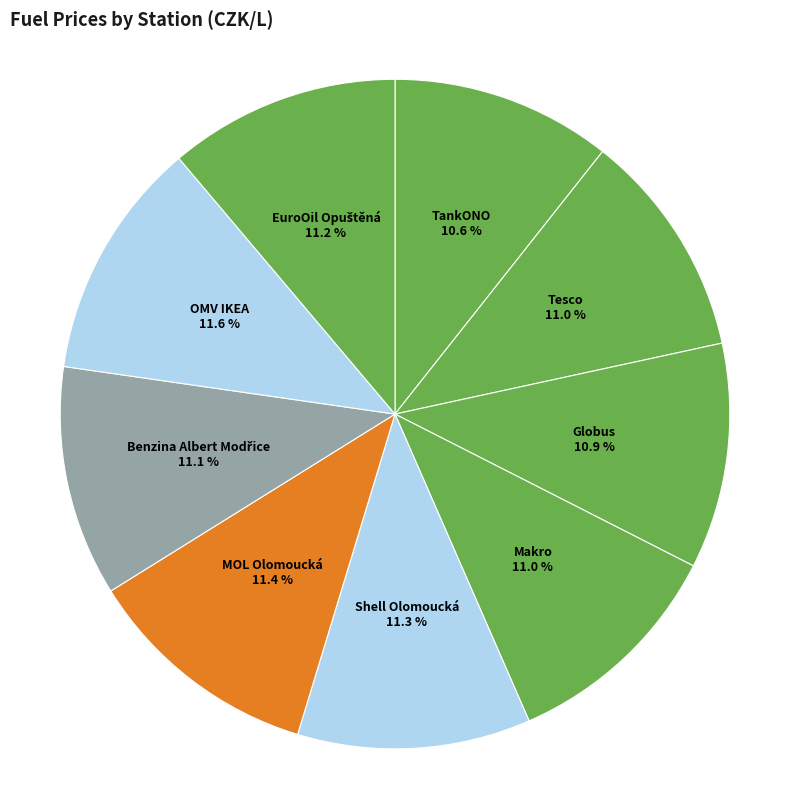

True or false: MOL Olomoucká accounts for 19% of the total.

False